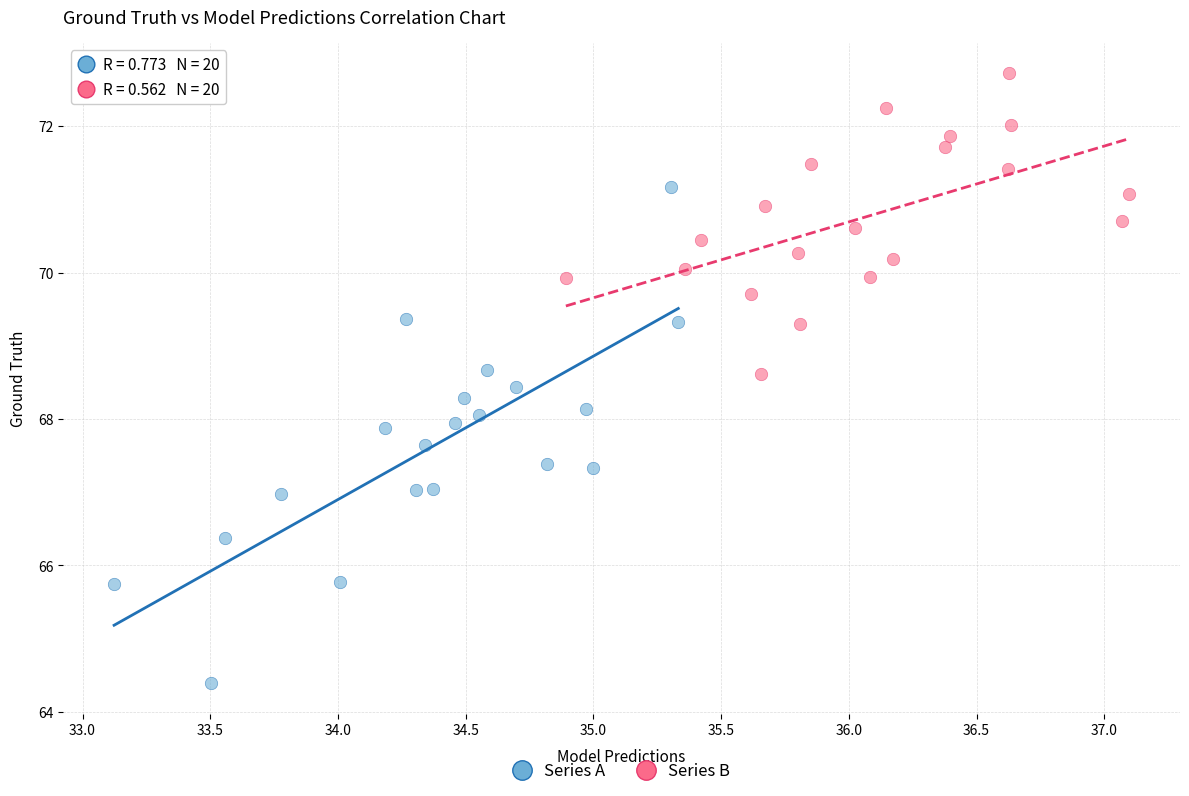

Which series has the largest Y range (max minus min)?

Series A